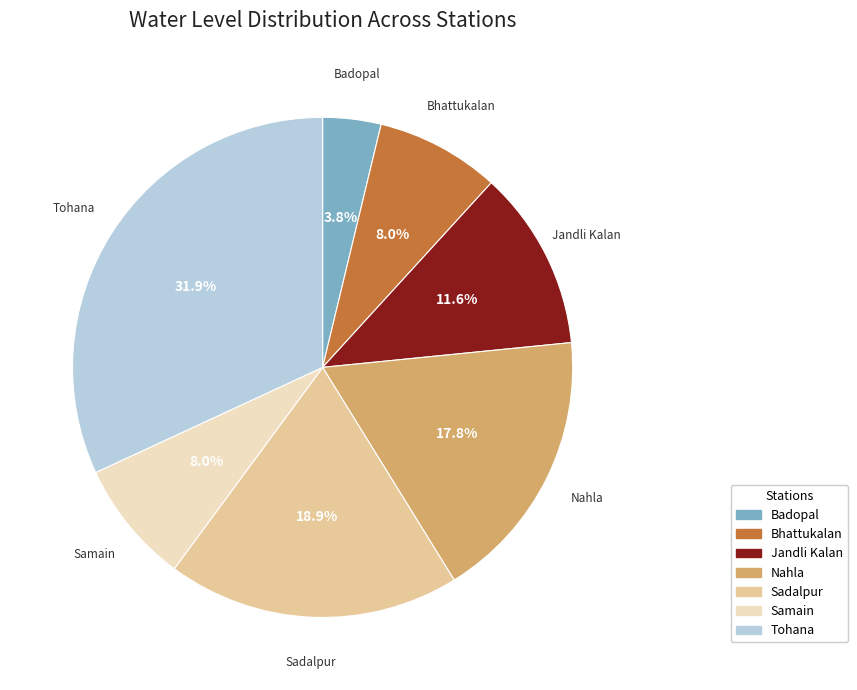

What is the smallest slice in the pie chart?

Badopal